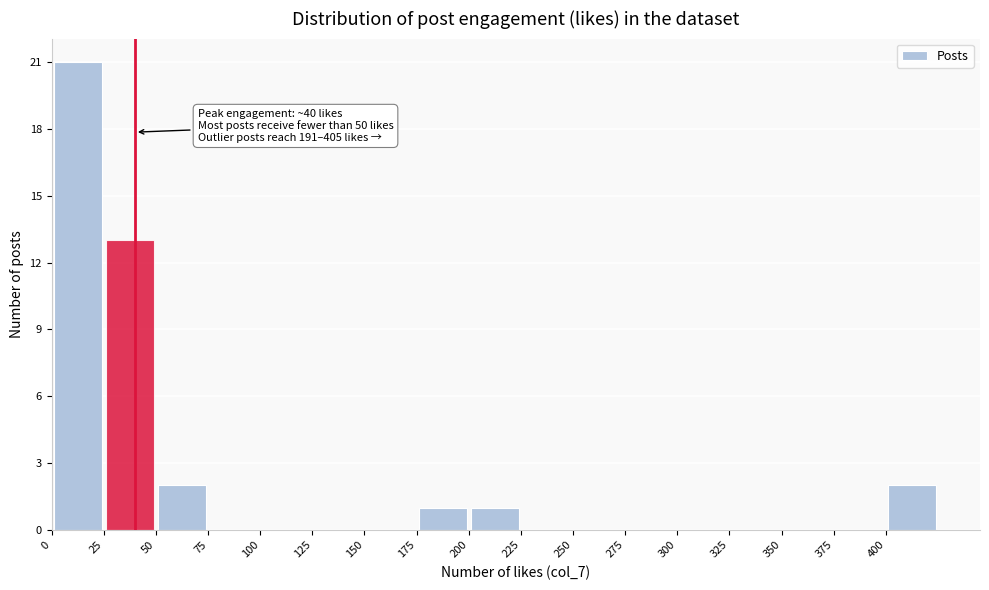

Which range on the x-axis has the tallest bar?

0 to 25